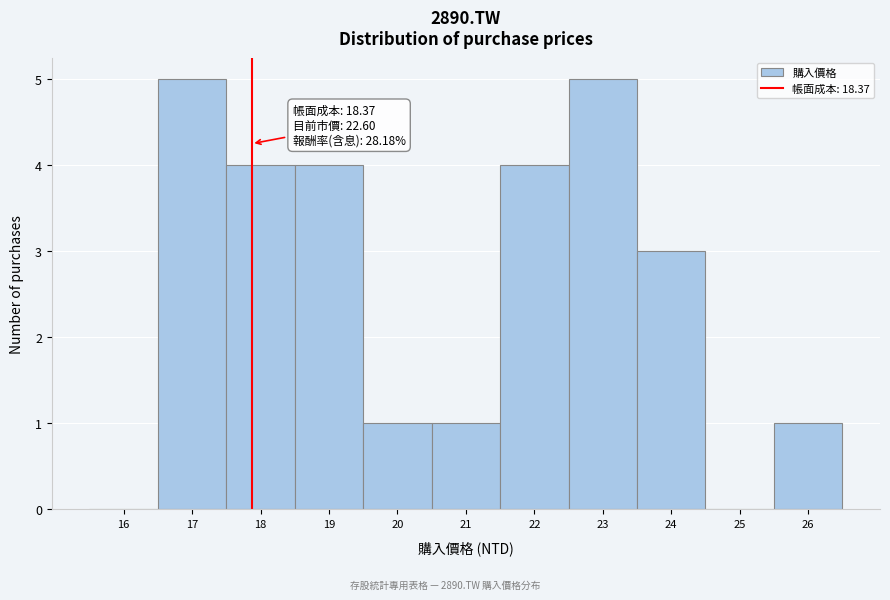

Reading left to right, transcribe all the data shown in this chart.

16=0	17=5	18=4	19=4	20=1	21=1	22=4	23=5	24=3	25=0	26=1